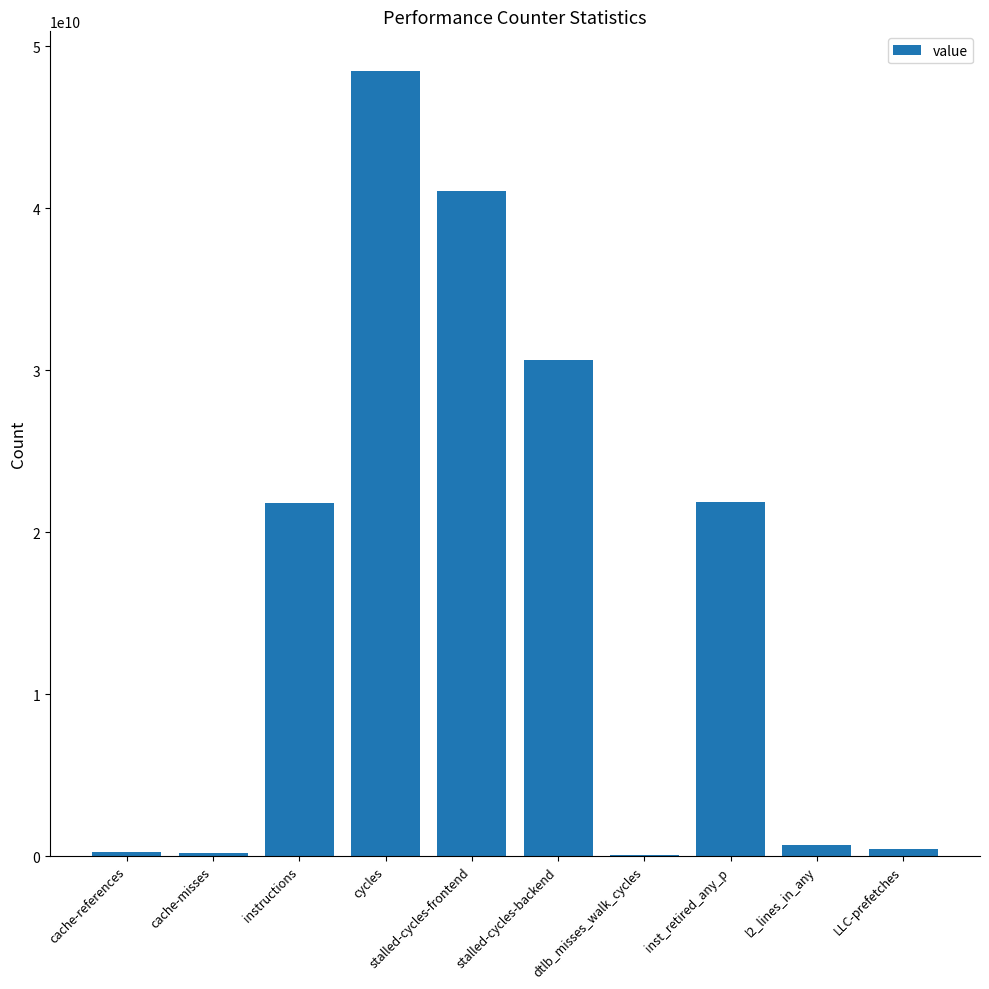

How many data points does each series have?

10